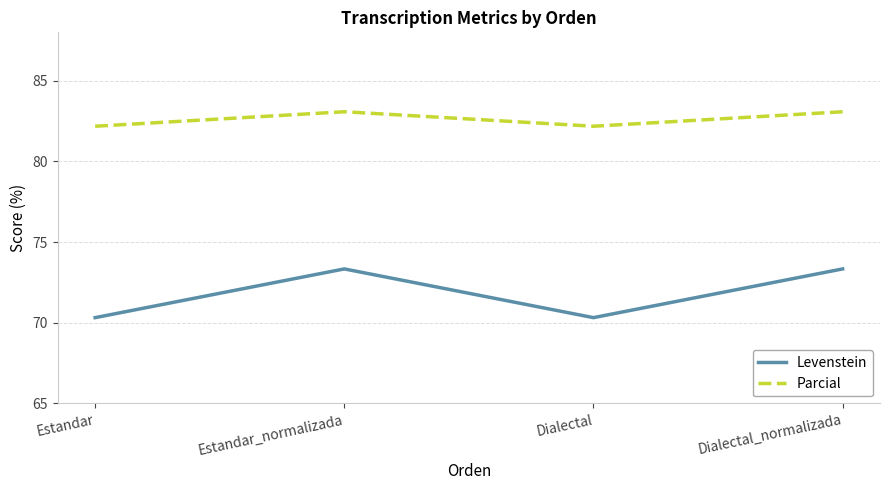

List the series in order of their overall mean, highest first.

Parcial, Levenstein